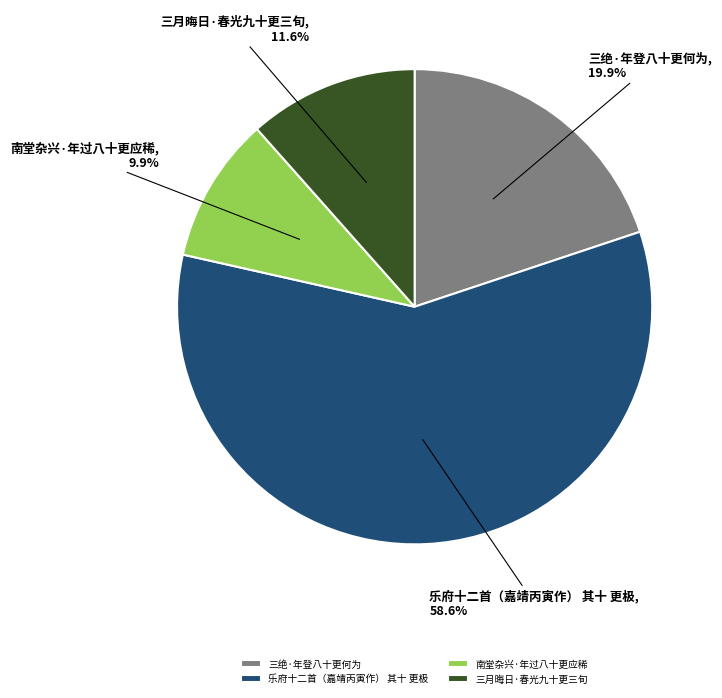

Combined, what portion of the pie is 三绝·年登八十更何为 and 南堂杂兴·年过八十更应稀?

29.8%